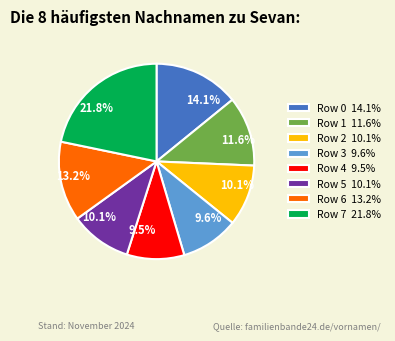

What is the total percentage of Row 3 and Row 2?

19.7%